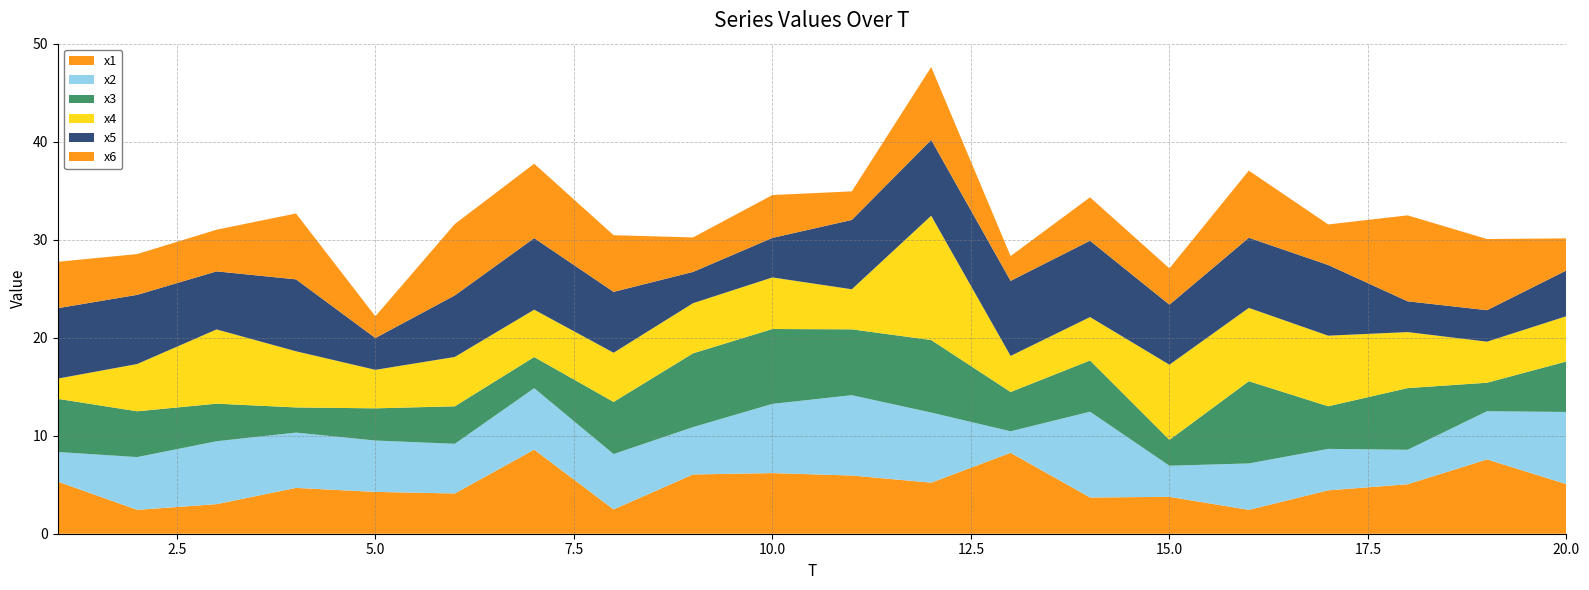

Reading left to right, what are all the values shown in this chart?

x1: 1=5.3	2=2.4	3=3.0	4=4.7	5=4.3	6=4.1	7=8.6	8=2.5	9=6.0	10=6.2	11=5.9	12=5.2	13=8.3	14=3.7	15=3.8	16=2.4	17=4.4	18=5.0	19=7.6	20=5.1
x2: 1=3.0	2=5.4	3=6.4	4=5.6	5=5.2	6=5.1	7=6.3	8=5.7	9=4.8	10=7.1	11=8.2	12=7.2	13=2.2	14=8.8	15=3.2	16=4.7	17=4.2	18=3.5	19=4.9	20=7.4
x3: 1=5.4	2=4.7	3=3.8	4=2.6	5=3.3	6=3.8	7=3.2	8=5.3	9=7.5	10=7.6	11=6.7	12=7.4	13=4.0	14=5.2	15=2.6	16=8.4	17=4.3	18=6.3	19=2.9	20=5.2
x4: 1=2.1	2=4.8	3=7.6	4=5.7	5=3.9	6=5.0	7=4.8	8=5.0	9=5.1	10=5.3	11=4.1	12=12.7	13=3.7	14=4.4	15=7.7	16=7.5	17=7.2	18=5.7	19=4.2	20=4.6
x5: 1=7.2	2=7.1	3=5.9	4=7.3	5=3.2	6=6.3	7=7.3	8=6.2	9=3.2	10=4.0	11=7.1	12=7.7	13=7.7	14=7.8	15=6.1	16=7.2	17=7.2	18=3.1	19=3.2	20=4.7
x6: 1=4.7	2=4.2	3=4.3	4=6.7	5=2.2	6=7.3	7=7.6	8=5.8	9=3.5	10=4.4	11=2.9	12=7.4	13=2.5	14=4.4	15=3.7	16=6.9	17=4.1	18=8.8	19=7.3	20=3.3